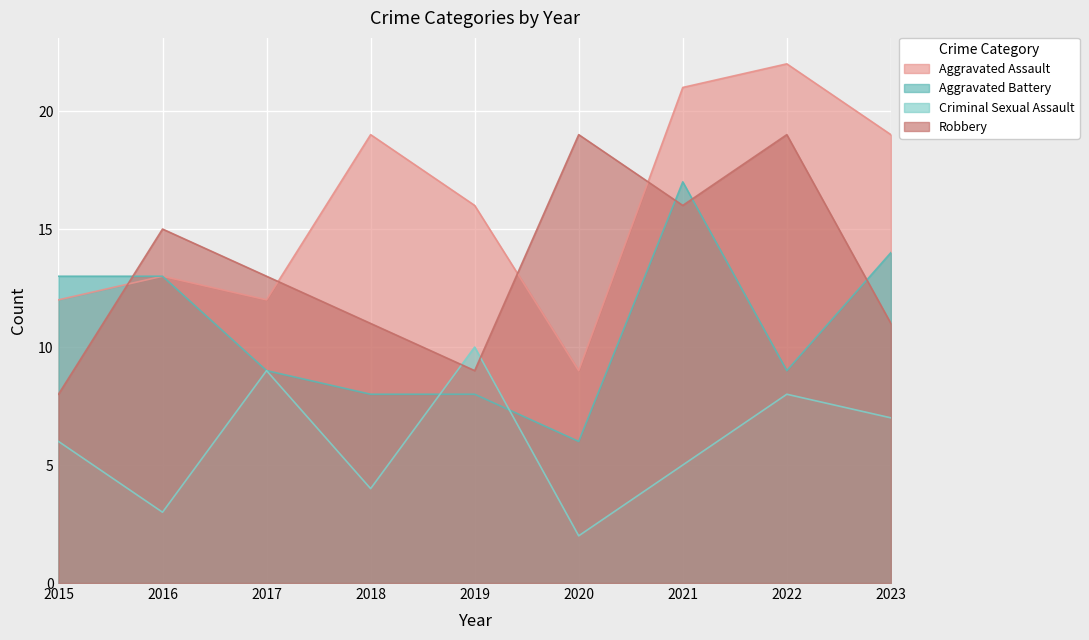

Is it true that Aggravated Battery equals 9 at 2020?

False